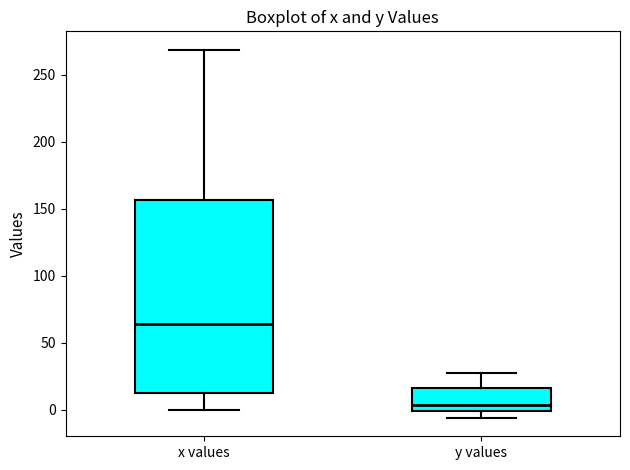

Reading left to right, transcribe this box plot: for each box, give where its median line is, the range the box spans, and where its two whiskers end, as read against the y-axis. The values are not printed on the chart, so give them approximately, as read against the axis.

x values: median 65, box 15 to 155, whiskers 0 to 270
y values: median 5, box 0 to 15, whiskers -5 to 25